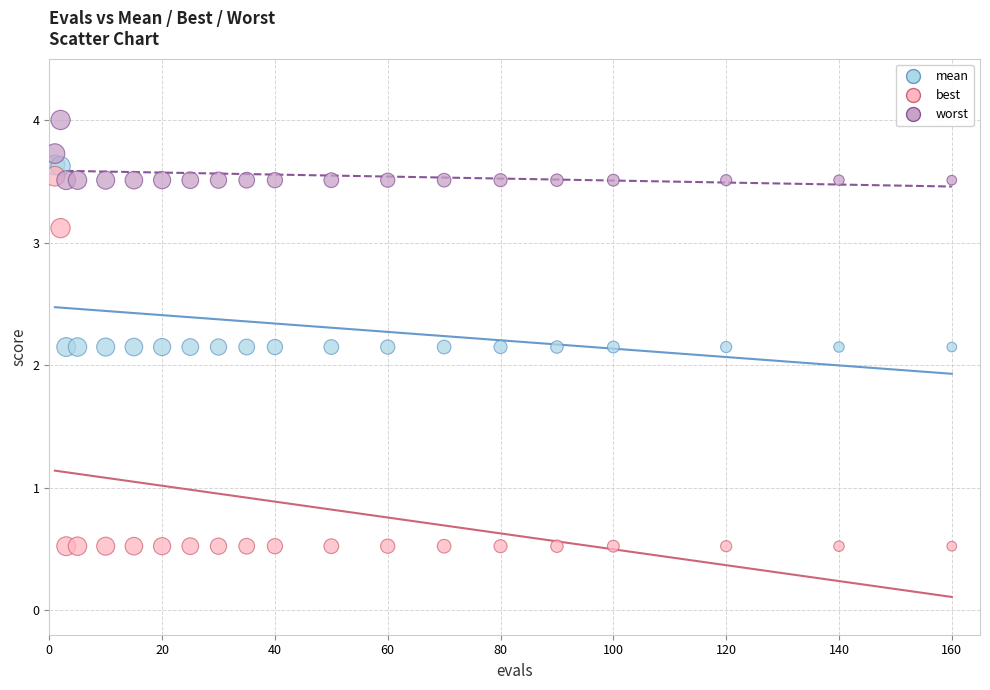

Which series reaches the minimum Y coordinate?

best